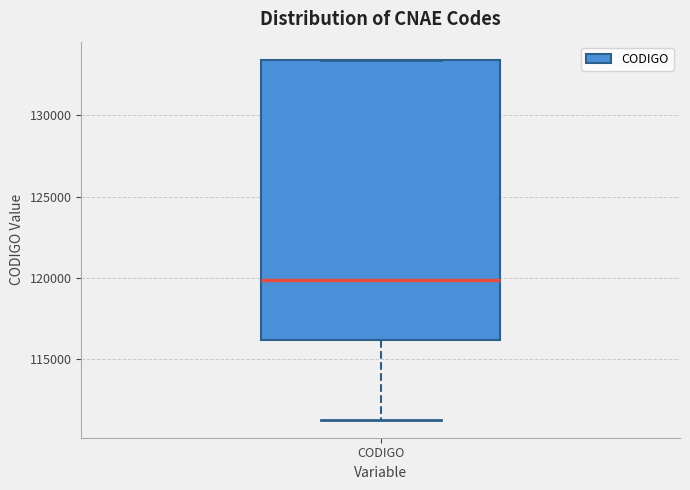

Transcribe this box plot: give where the median line is, the range the box spans, and where the two whiskers end, as read against the y-axis. The values are not printed on the chart, so give them approximately, as read against the axis.

median 120000, box 116000 to 133500, whiskers 111500 to 133500